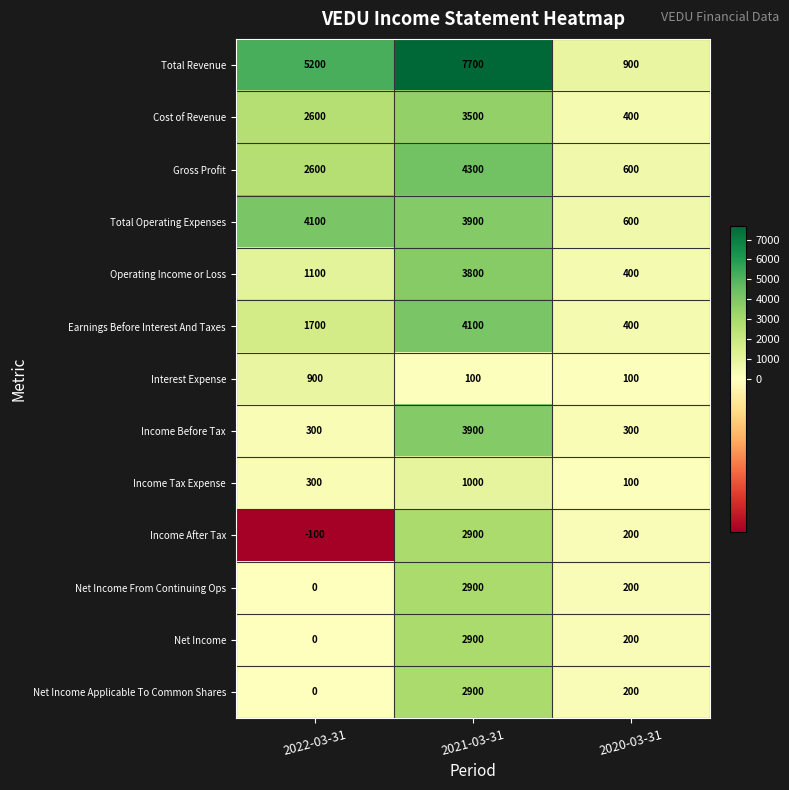

What is the minimum value shown in the chart?

-100